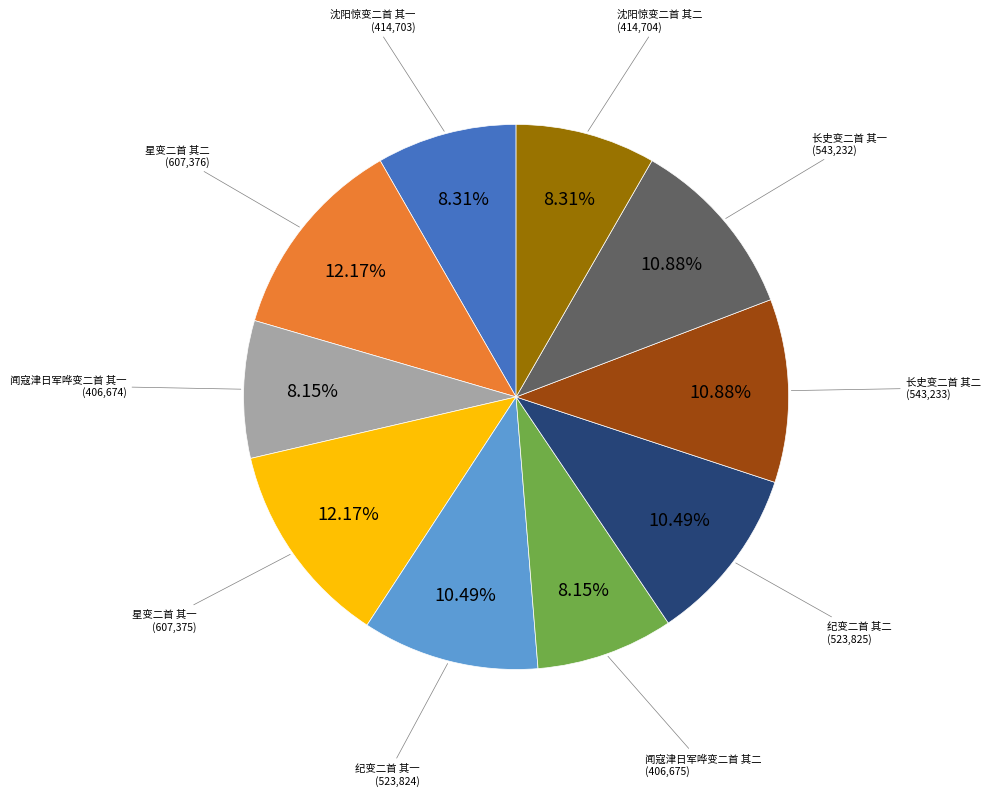

The 星变二首 其二 slice represents 19% of the pie. True or false?

False